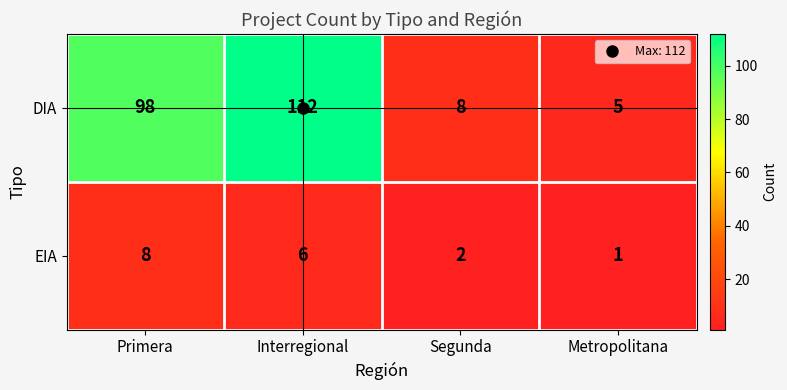

How many series are shown in this chart?

2